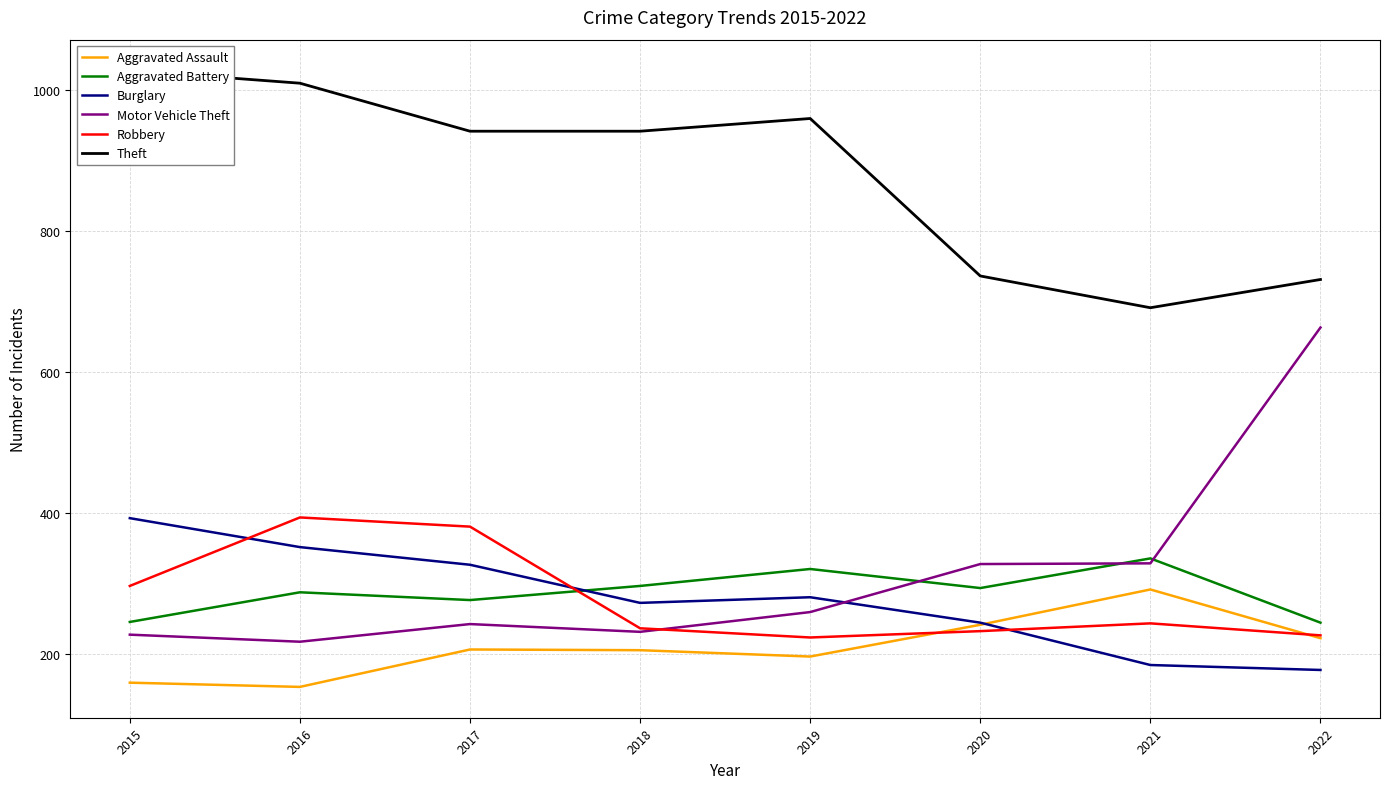

True or false: Burglary and Motor Vehicle Theft cross at least once.

True